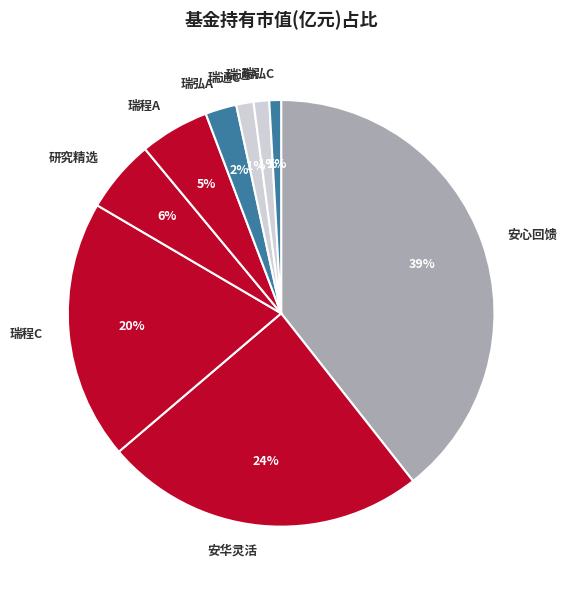

To the nearest percent, what is the combined percentage of 瑞弘C and 瑞通C?

2%